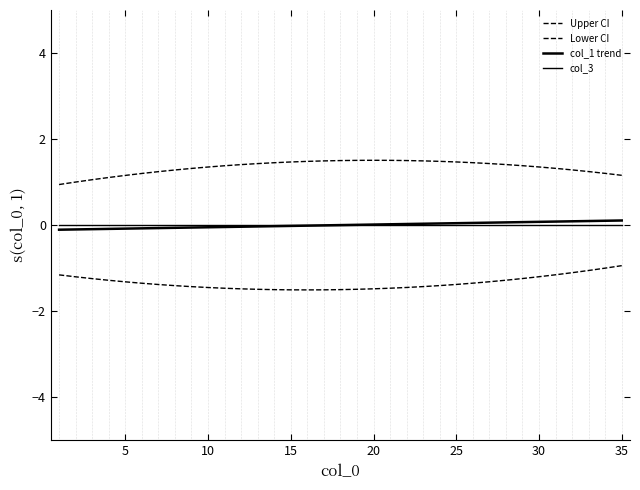

How many lines are shown in the chart?

4